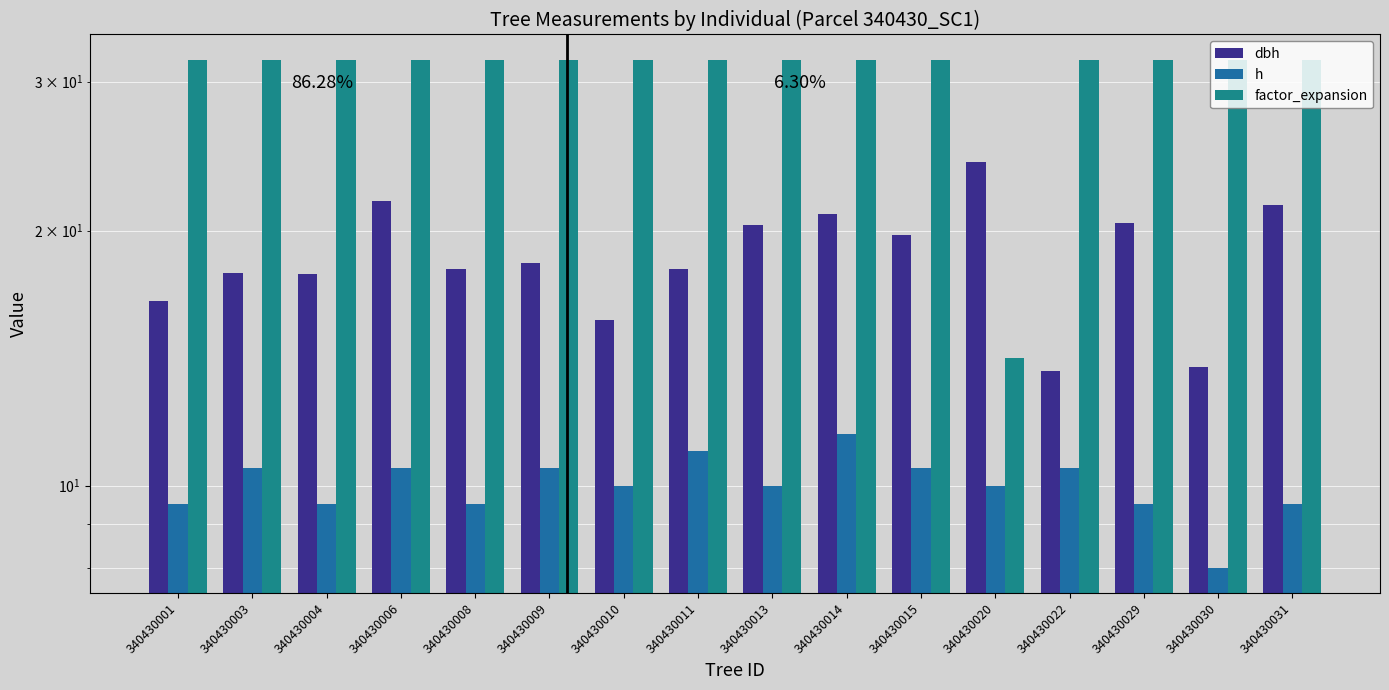

Where is factor_expansion nearest to the value 22?

340430020